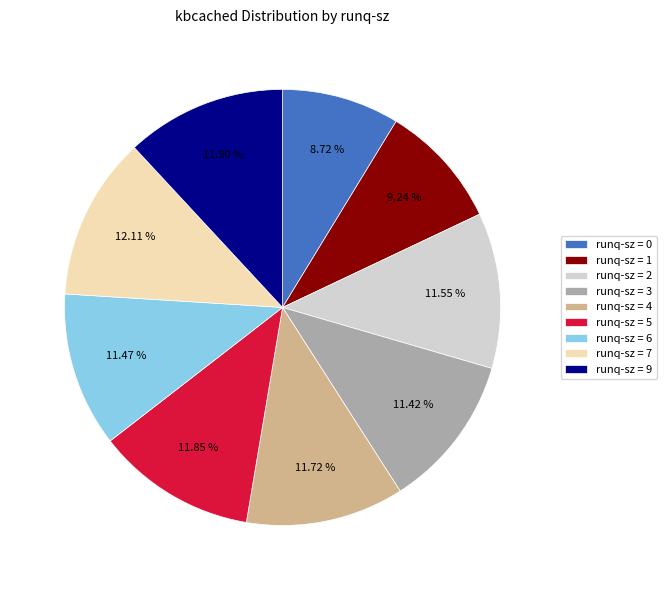

To the nearest percent, what is the difference between the largest and smallest slice percentages?

3%